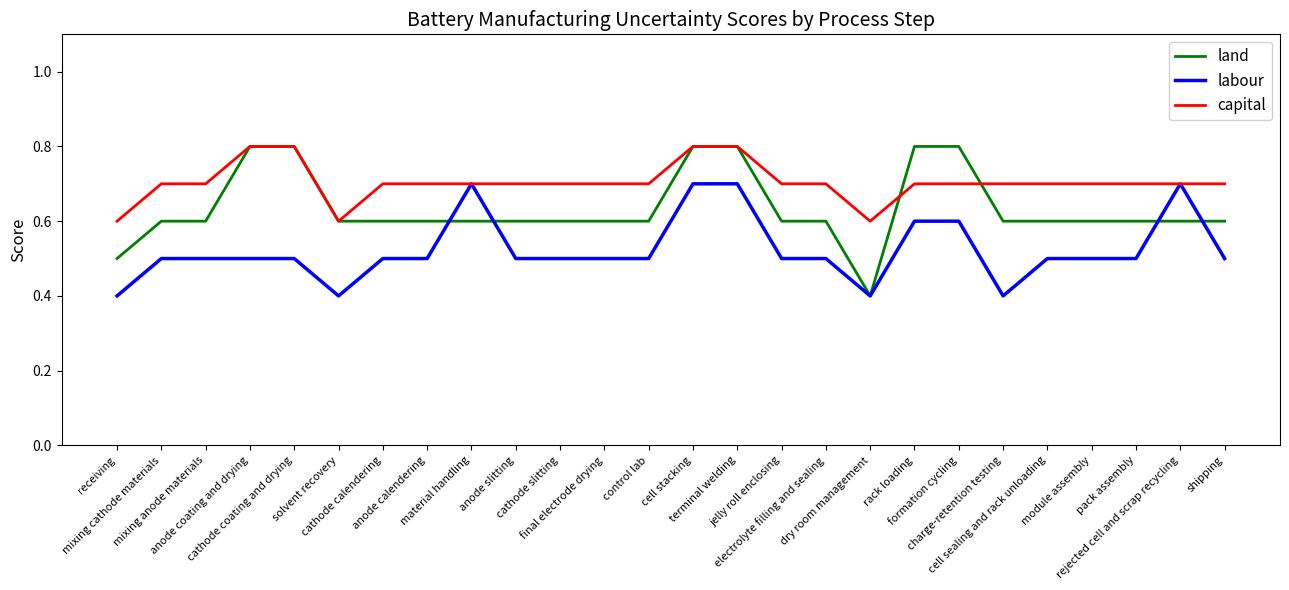

Reading left to right, transcribe all the data shown in this chart.

land: receiving=0.5	mixing cathode materials=0.6	mixing anode materials=0.6	anode coating and drying=0.8	cathode coating and drying=0.8	solvent recovery=0.6	cathode calendering=0.6	anode calendering=0.6	material handling=0.6	anode slitting=0.6	cathode slitting=0.6	final electrode drying=0.6	control lab=0.6	cell stacking=0.8	terminal welding=0.8	jelly roll enclosing=0.6	electrolyte filling and sealing=0.6	dry room management=0.4	rack loading=0.8	formation cycling=0.8	charge-retention testing=0.6	cell sealing and rack unloading=0.6	module assembly=0.6	pack assembly=0.6	rejected cell and scrap recycling=0.6	shipping=0.6
labour: receiving=0.4	mixing cathode materials=0.5	mixing anode materials=0.5	anode coating and drying=0.5	cathode coating and drying=0.5	solvent recovery=0.4	cathode calendering=0.5	anode calendering=0.5	material handling=0.7	anode slitting=0.5	cathode slitting=0.5	final electrode drying=0.5	control lab=0.5	cell stacking=0.7	terminal welding=0.7	jelly roll enclosing=0.5	electrolyte filling and sealing=0.5	dry room management=0.4	rack loading=0.6	formation cycling=0.6	charge-retention testing=0.4	cell sealing and rack unloading=0.5	module assembly=0.5	pack assembly=0.5	rejected cell and scrap recycling=0.7	shipping=0.5
capital: receiving=0.6	mixing cathode materials=0.7	mixing anode materials=0.7	anode coating and drying=0.8	cathode coating and drying=0.8	solvent recovery=0.6	cathode calendering=0.7	anode calendering=0.7	material handling=0.7	anode slitting=0.7	cathode slitting=0.7	final electrode drying=0.7	control lab=0.7	cell stacking=0.8	terminal welding=0.8	jelly roll enclosing=0.7	electrolyte filling and sealing=0.7	dry room management=0.6	rack loading=0.7	formation cycling=0.7	charge-retention testing=0.7	cell sealing and rack unloading=0.7	module assembly=0.7	pack assembly=0.7	rejected cell and scrap recycling=0.7	shipping=0.7